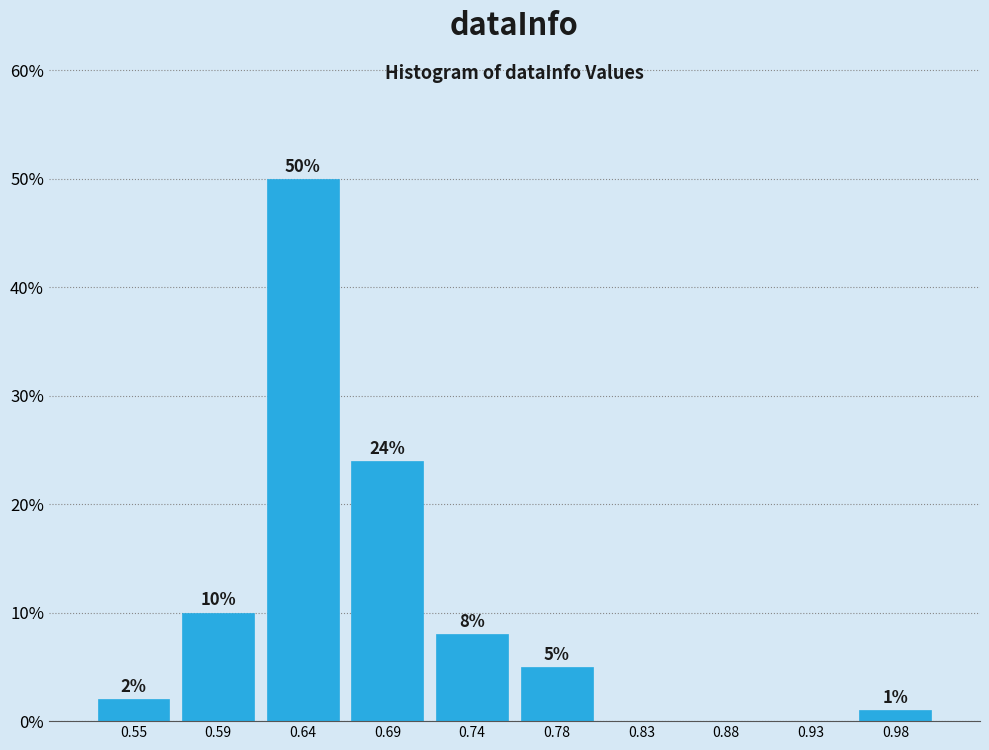

Which range on the x-axis has the tallest bar?

0.615 to 0.665